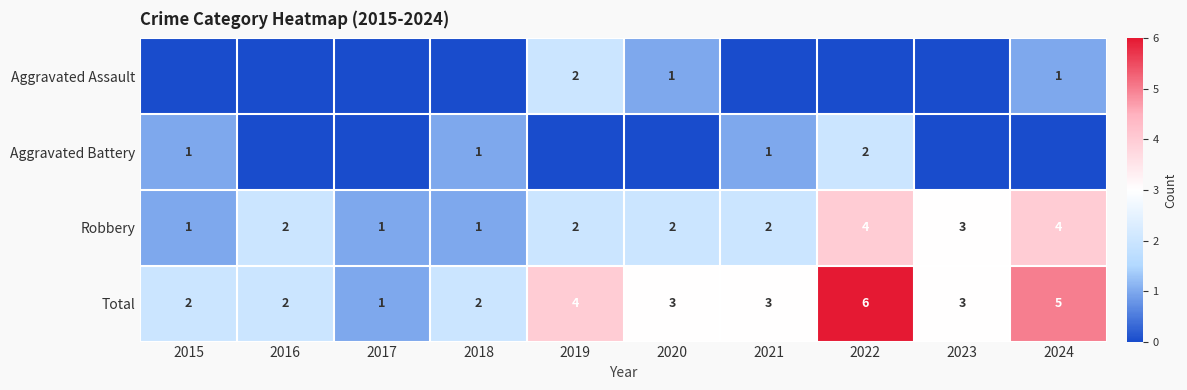

What value does the Total series have at 2019?

4